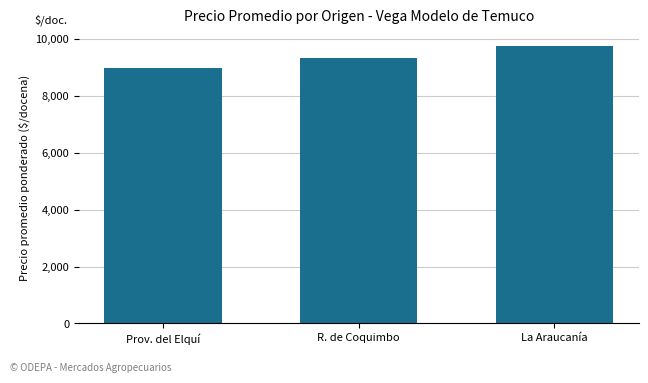

How many bars are there in total?

3